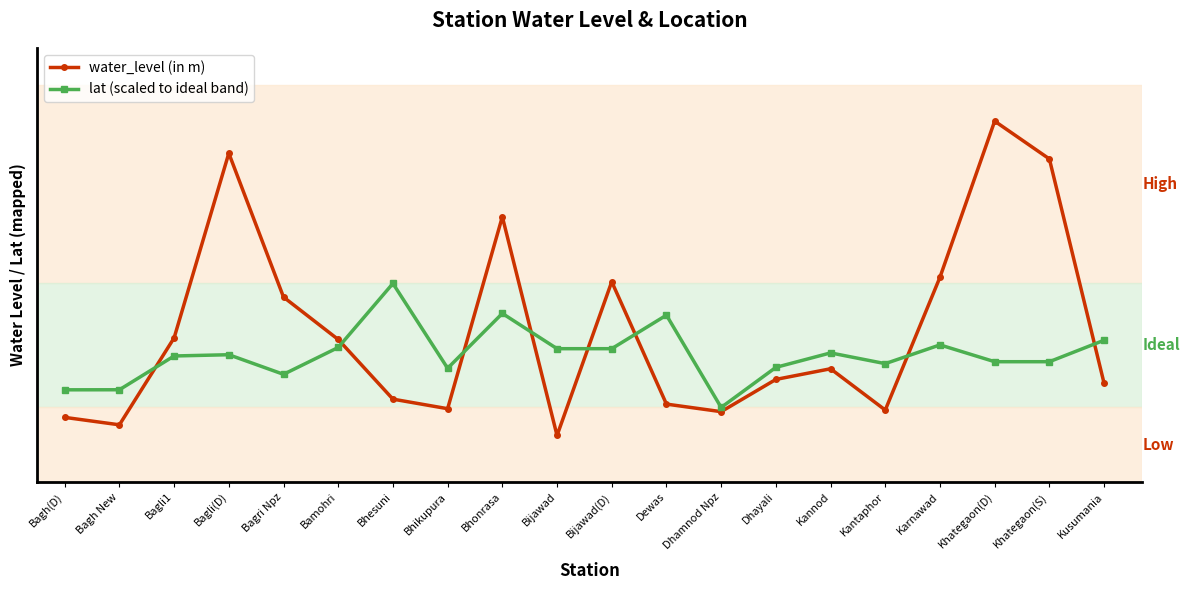

Does the chart display data point markers on the line(s)?

Yes